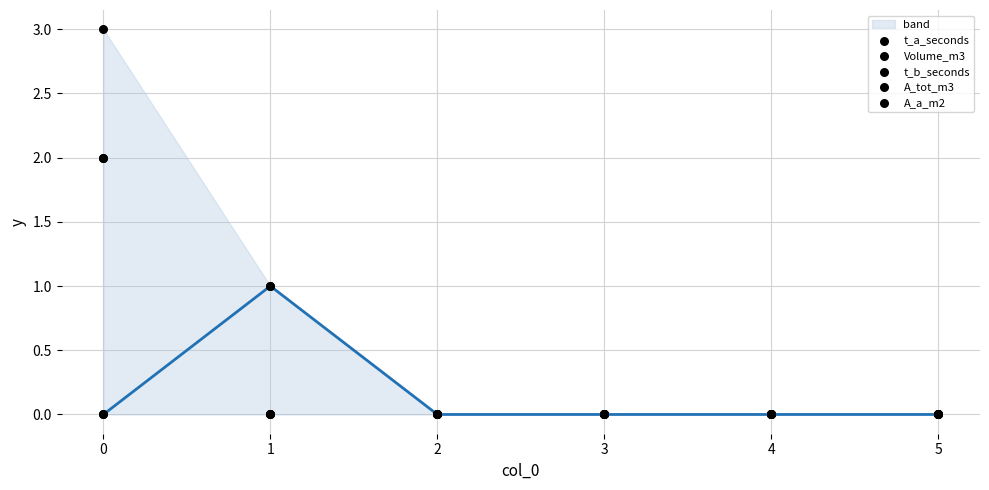

Is the value of Volume_m3 at 4 greater than the value of t_a_seconds at 5?

No